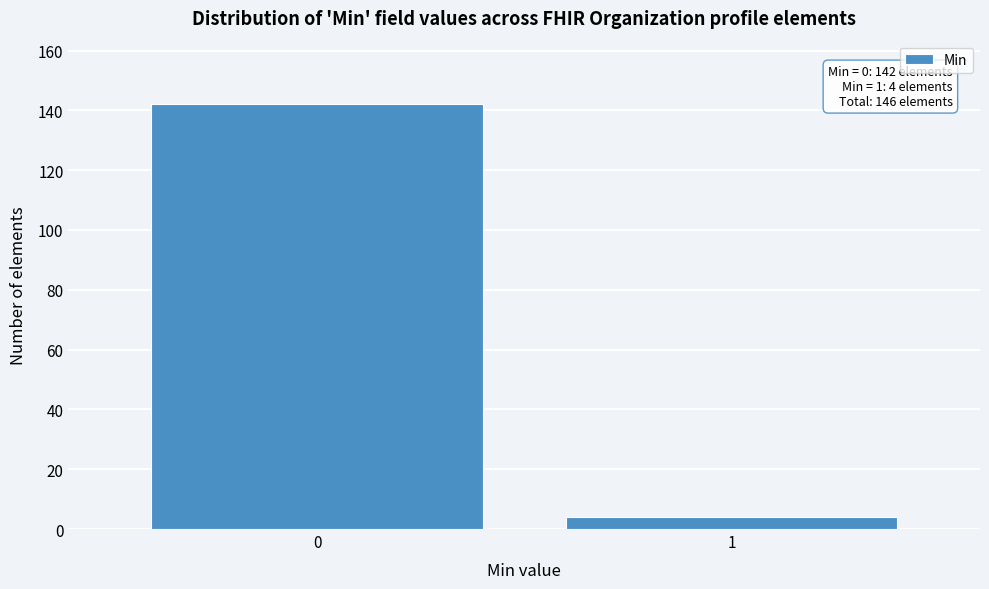

Reading left to right, transcribe all the data shown in this chart.

142	4